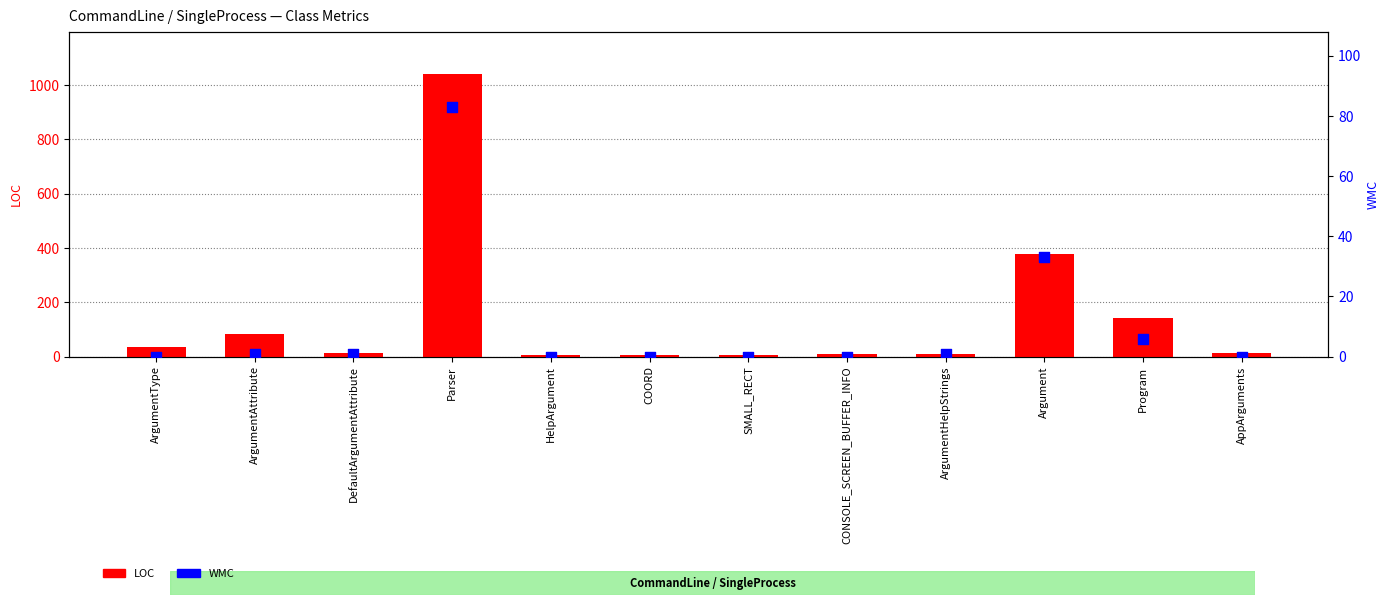

Which series has the largest Y range (max minus min)?

LOC